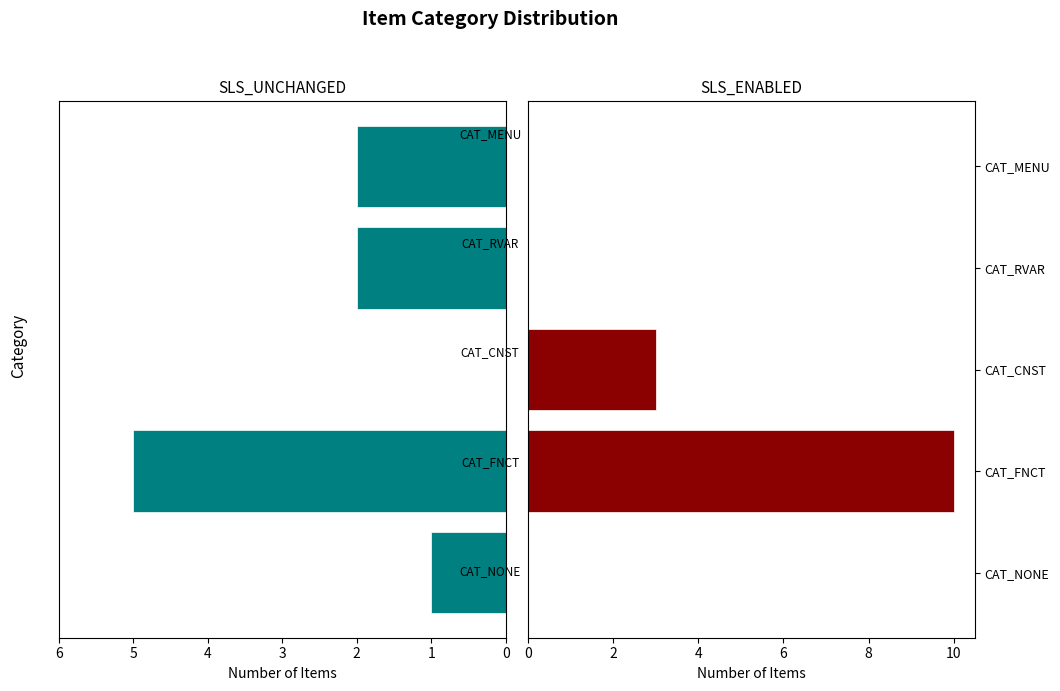

What are all the series names shown in the legend?

SLS_UNCHANGED, SLS_ENABLED